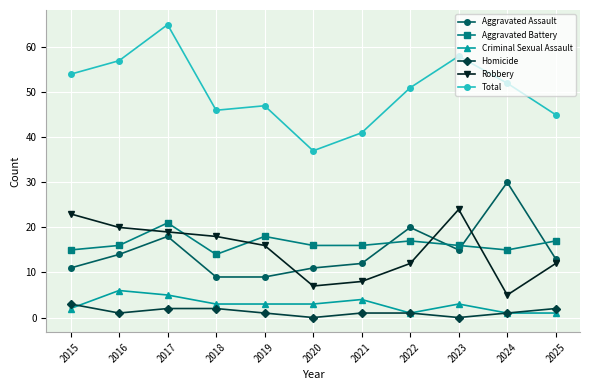

True or false: Robbery has a value of 7 at 2020.

True